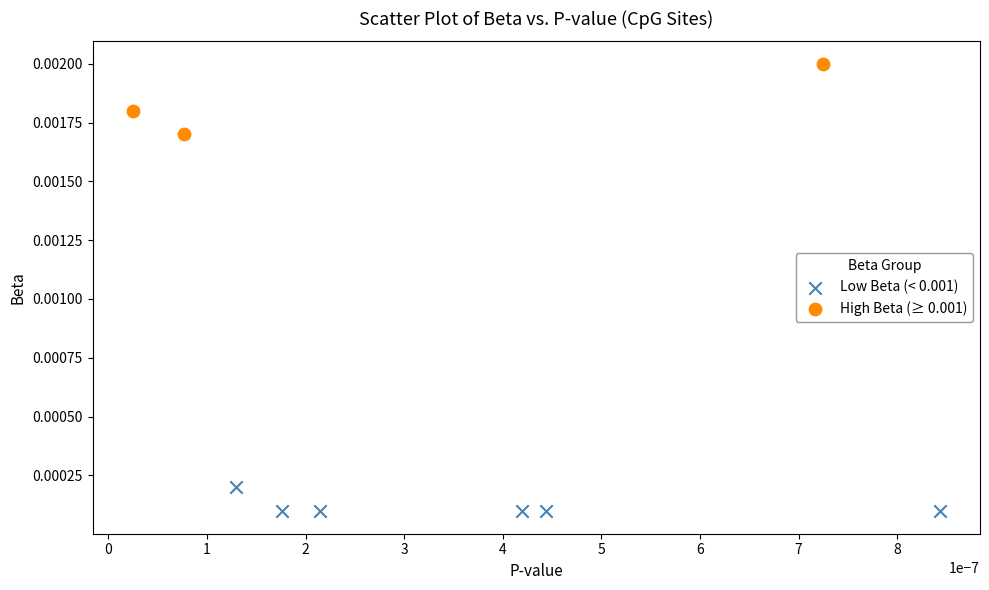

Which series contains the highest Y value?

High Beta (≥ 0.001)